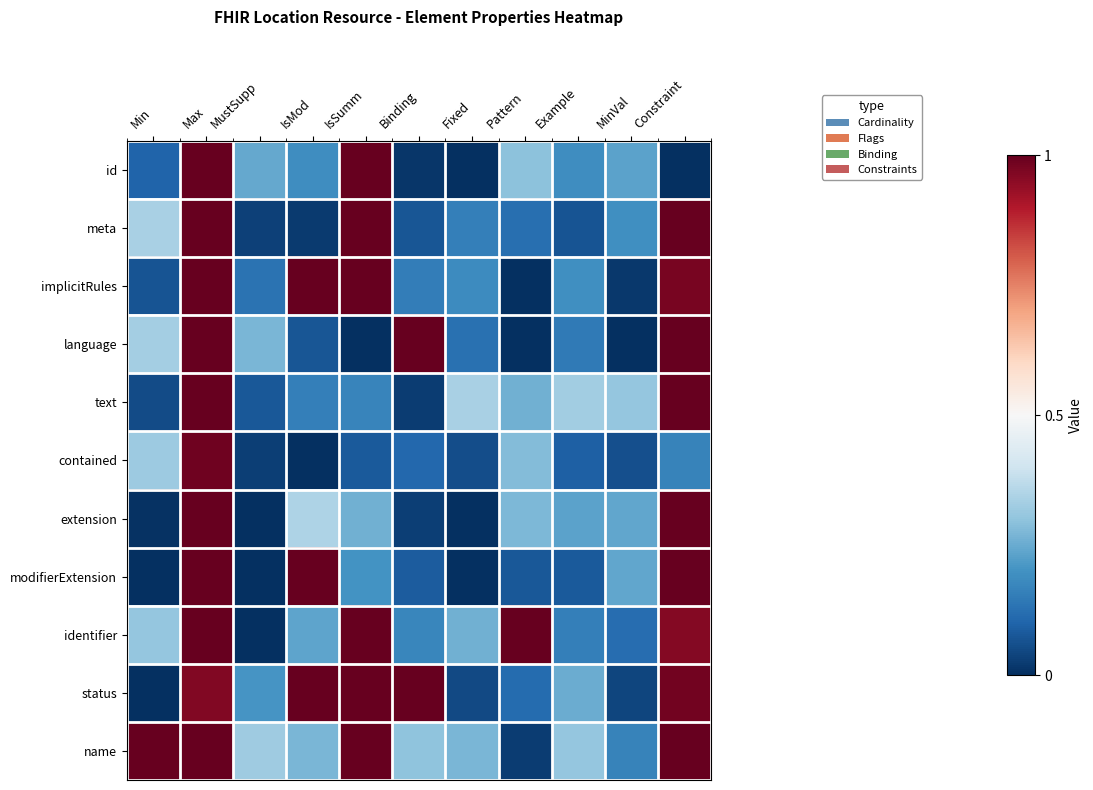

Which has a higher value, Binding or IsMod?

IsMod